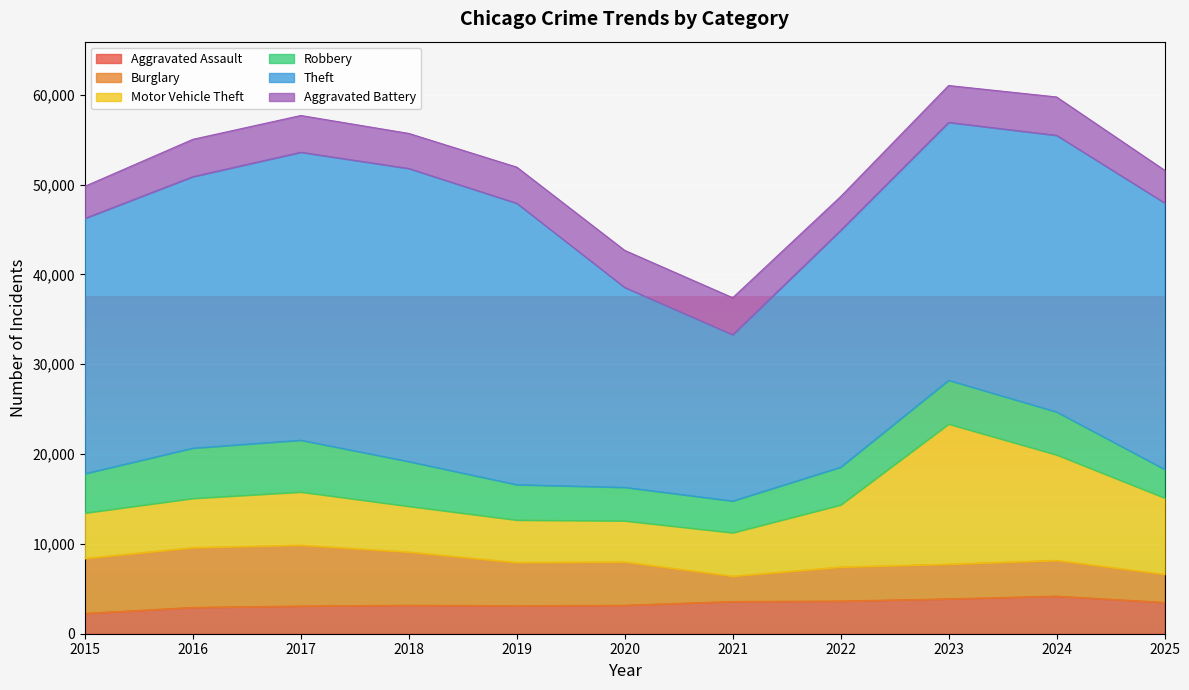

What is the difference between the maximum and minimum values in the Burglary series?

3953